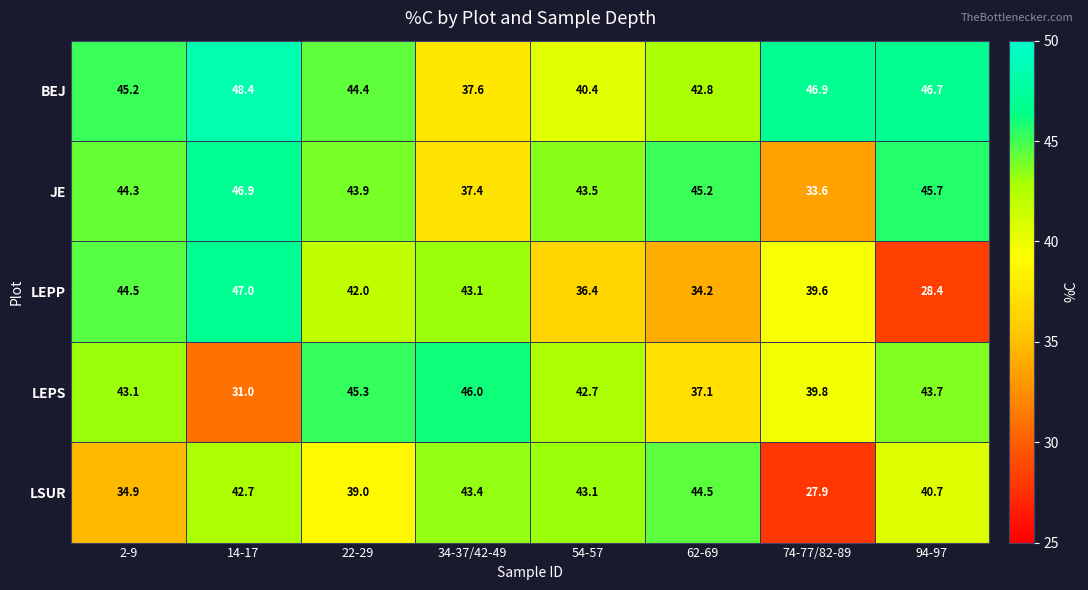

List the series in order of their peak value, lowest first.

LSUR, LEPS, JE, LEPP, BEJ